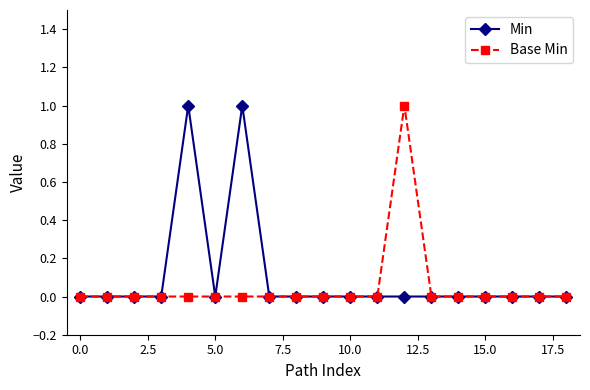

True or false: Min has more than 0 points higher than both neighbors.

True